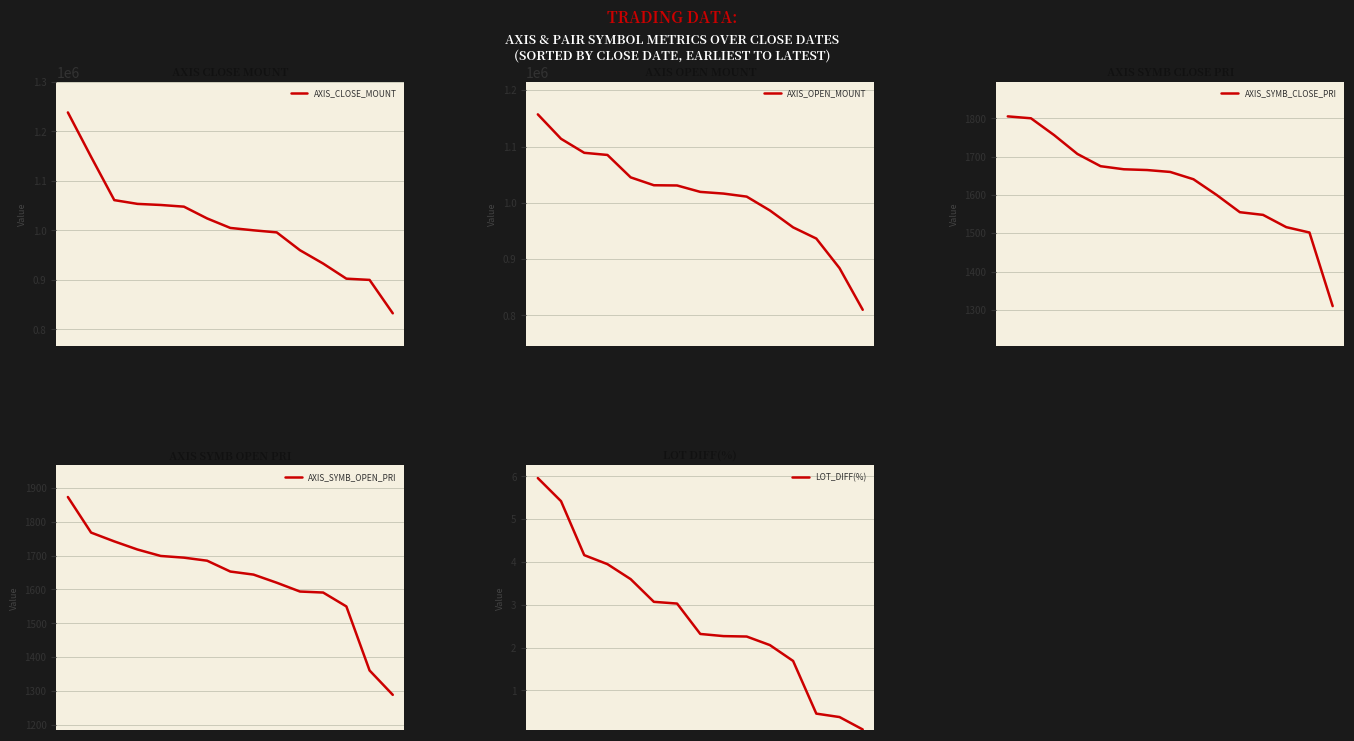

How many series are shown in this chart?

5